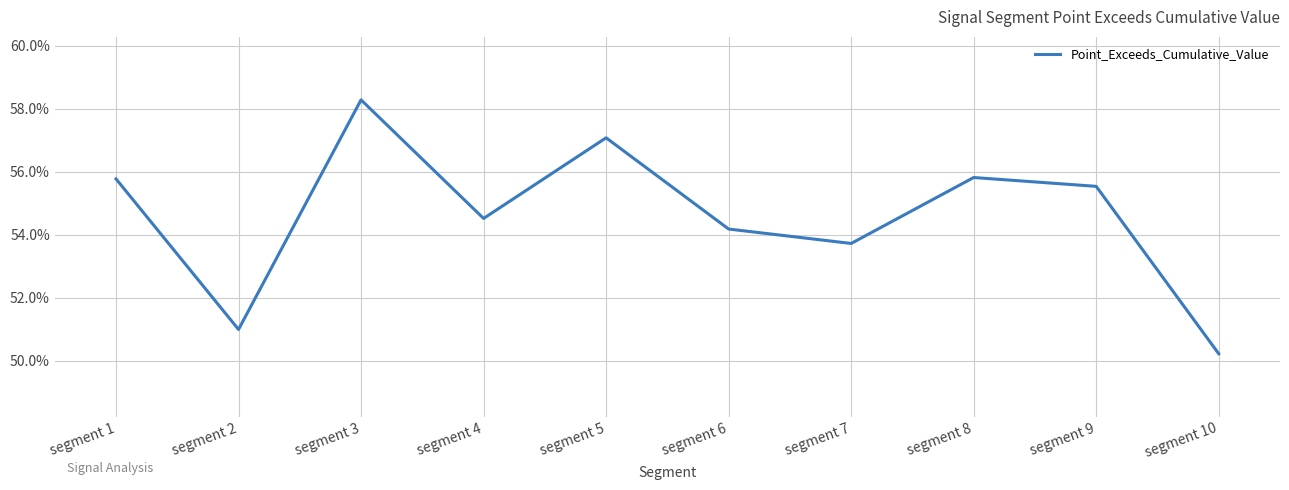

Reading left to right, transcribe all the data shown in this chart.

0.6	0.5	0.6	0.5	0.6	0.5	0.5	0.6	0.6	0.5